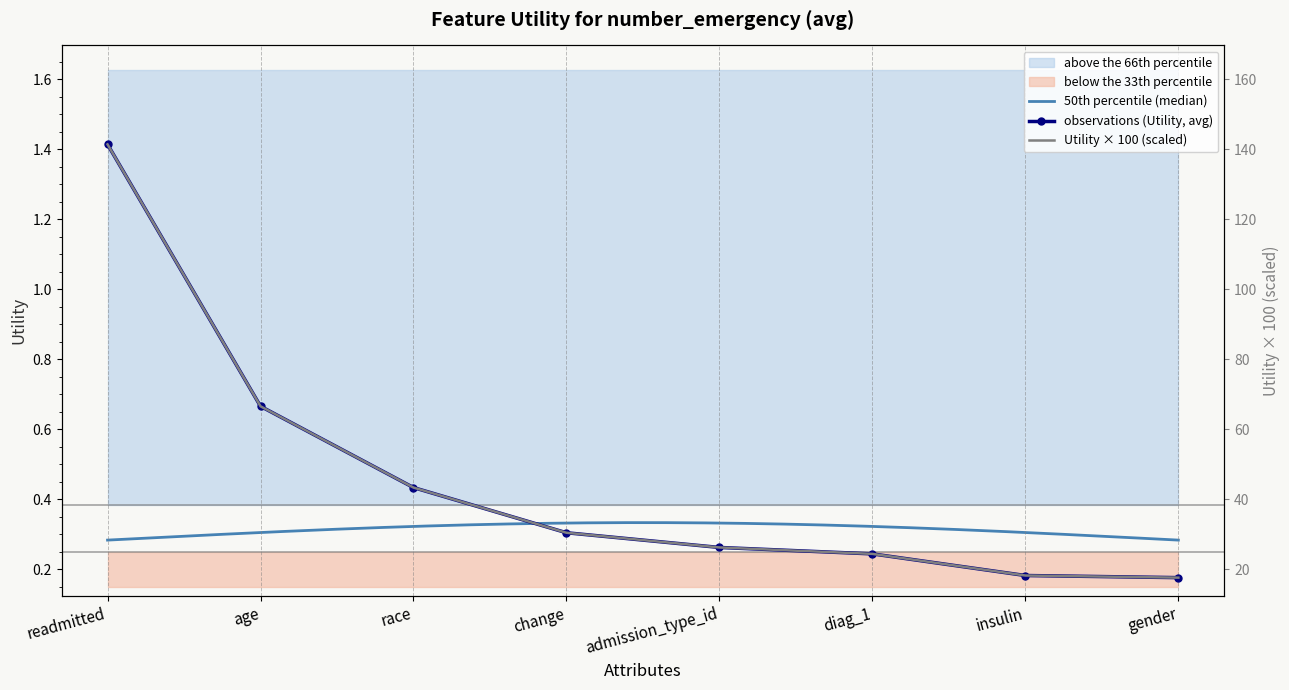

Read the value at age.

0.7